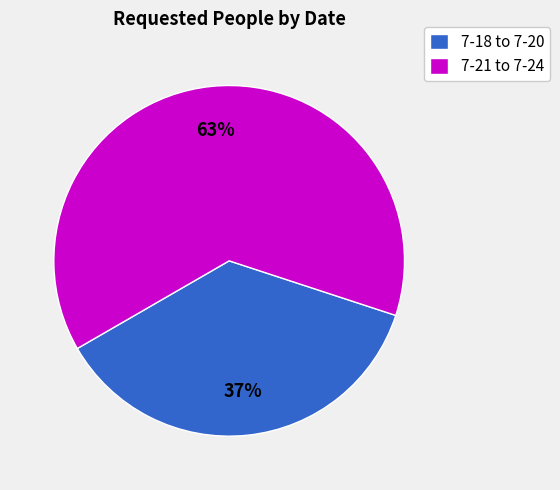

How many segments does this pie chart have?

2